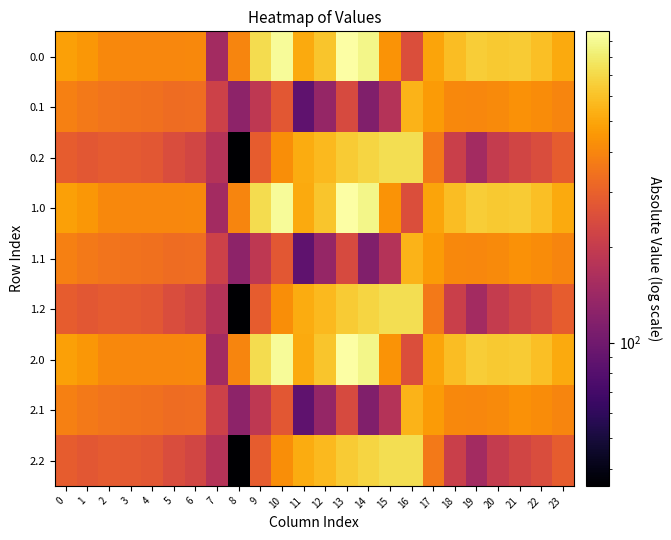

At 23, list the series in order from smallest to largest.

0.2, 1.2, 2.2, 0.1, 1.1, 2.1, 0.0, 1.0, 2.0